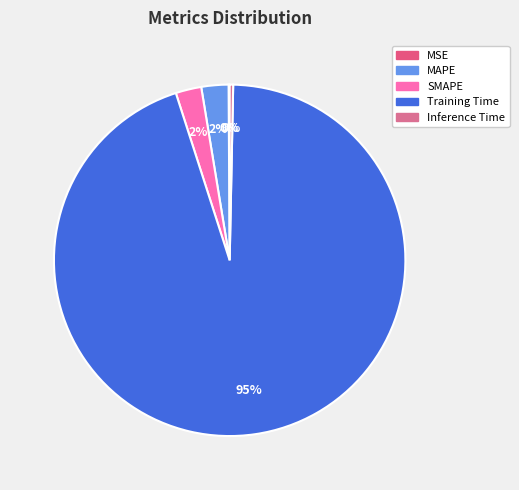

To the nearest percent, what is the combined percentage of MSE and SMAPE?

2%